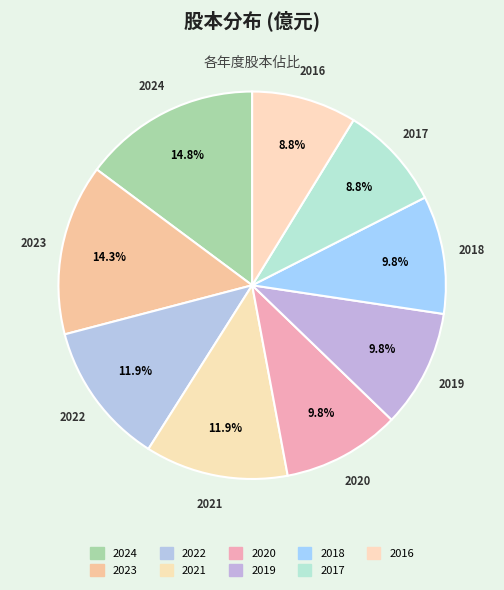

Count the number of slices in the pie.

9